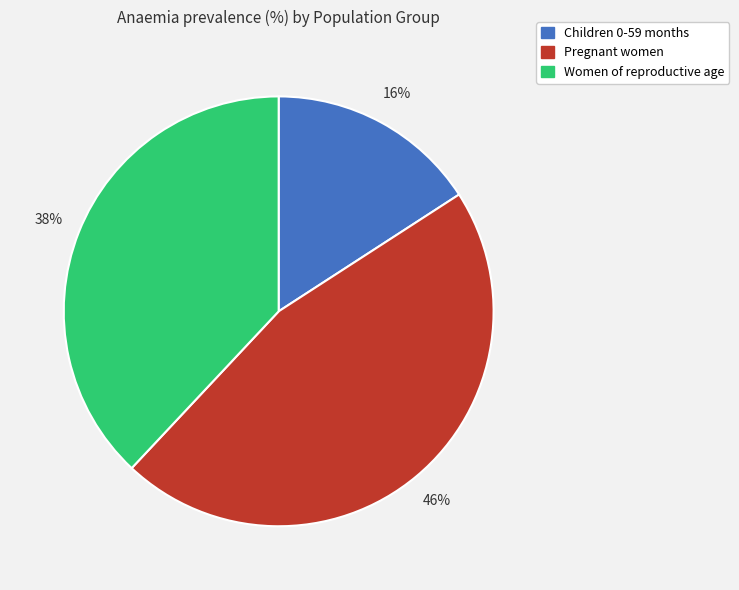

Is the sum of Women of reproductive age and Pregnant women greater than half?

Yes